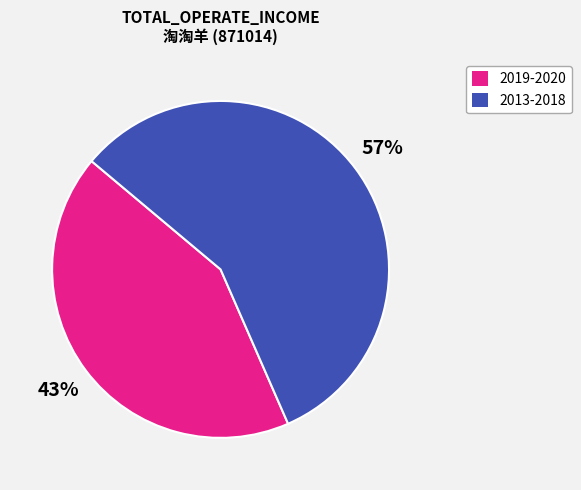

Which slice is the smallest?

2019-2020